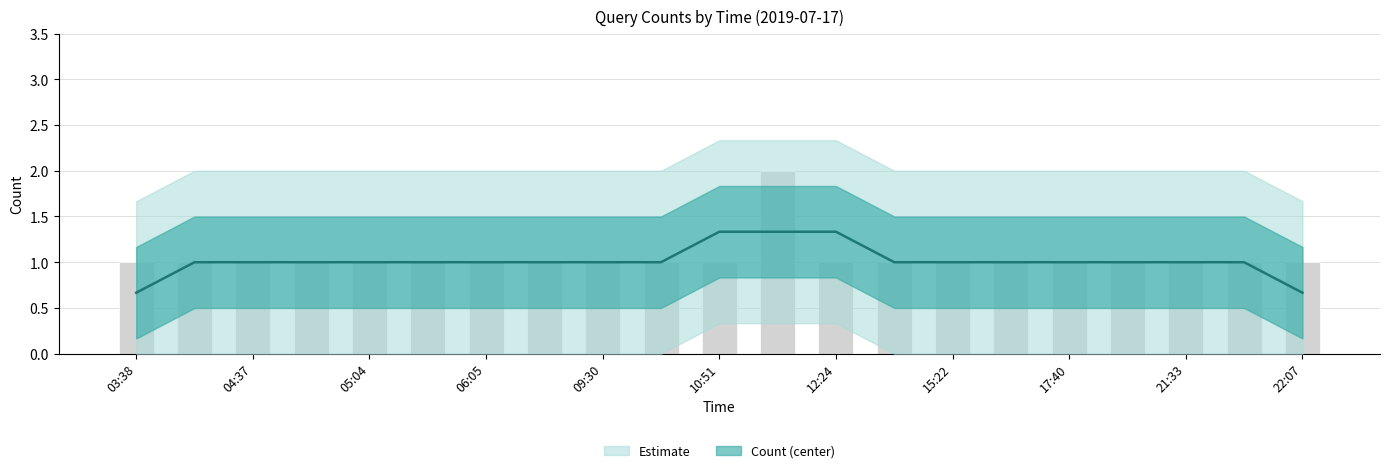

What is the difference between the maximum and second lowest values?

0.7